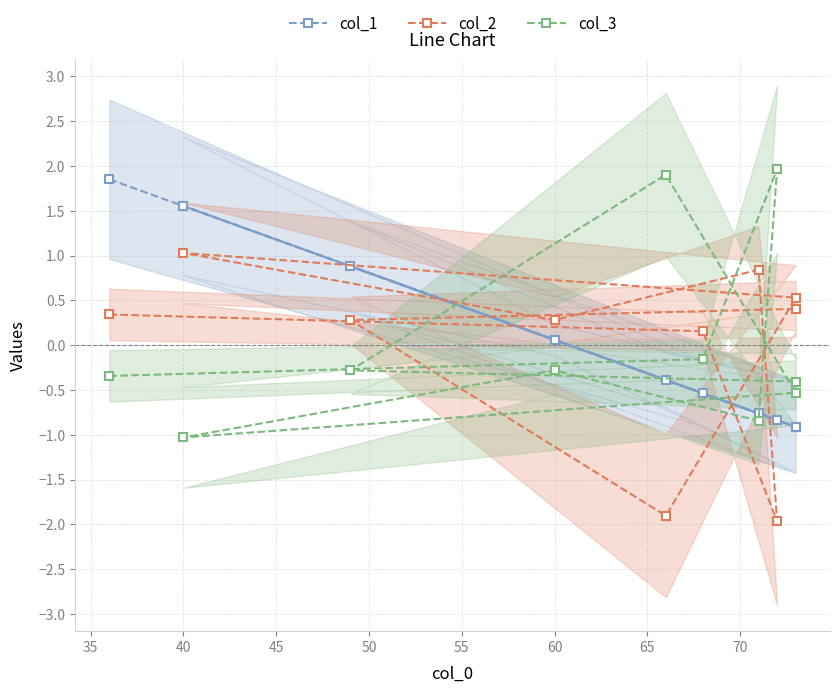

After their last crossing, which series has the higher values: col_2 or col_1?

col_2